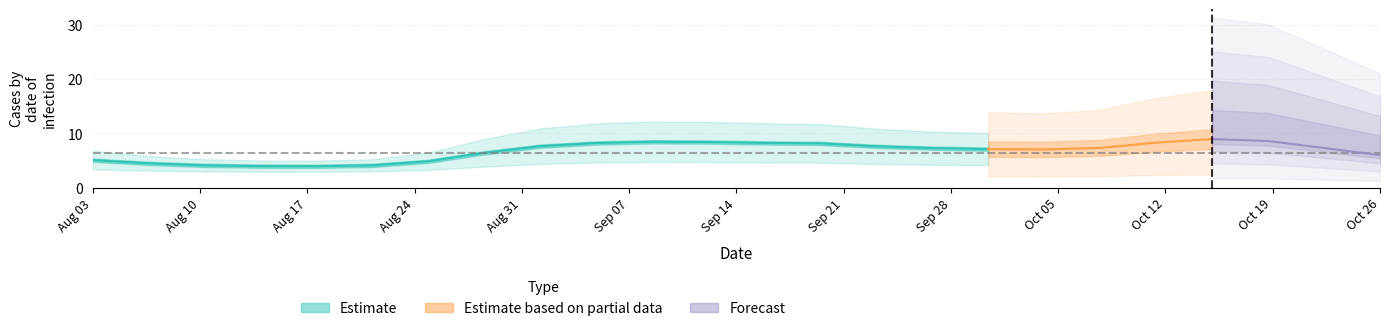

Between 3 and 12, which is larger?

12